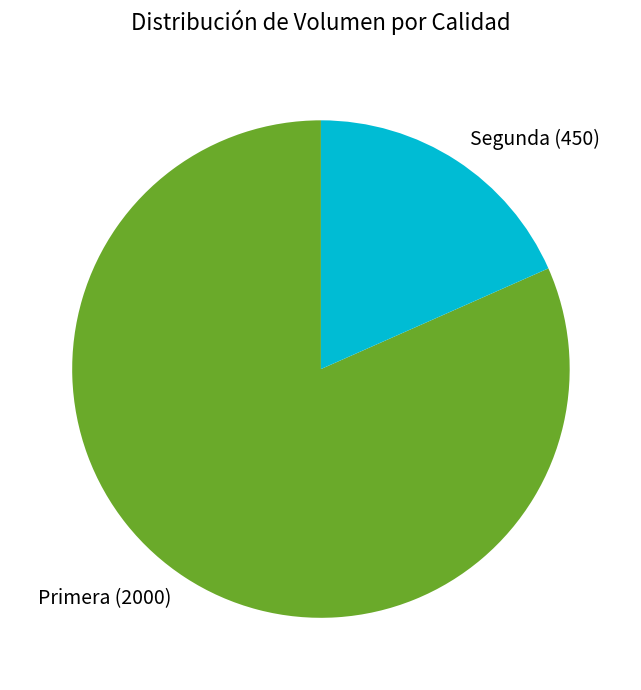

What is the ratio of the value at Primera to the value at Segunda?

4.4